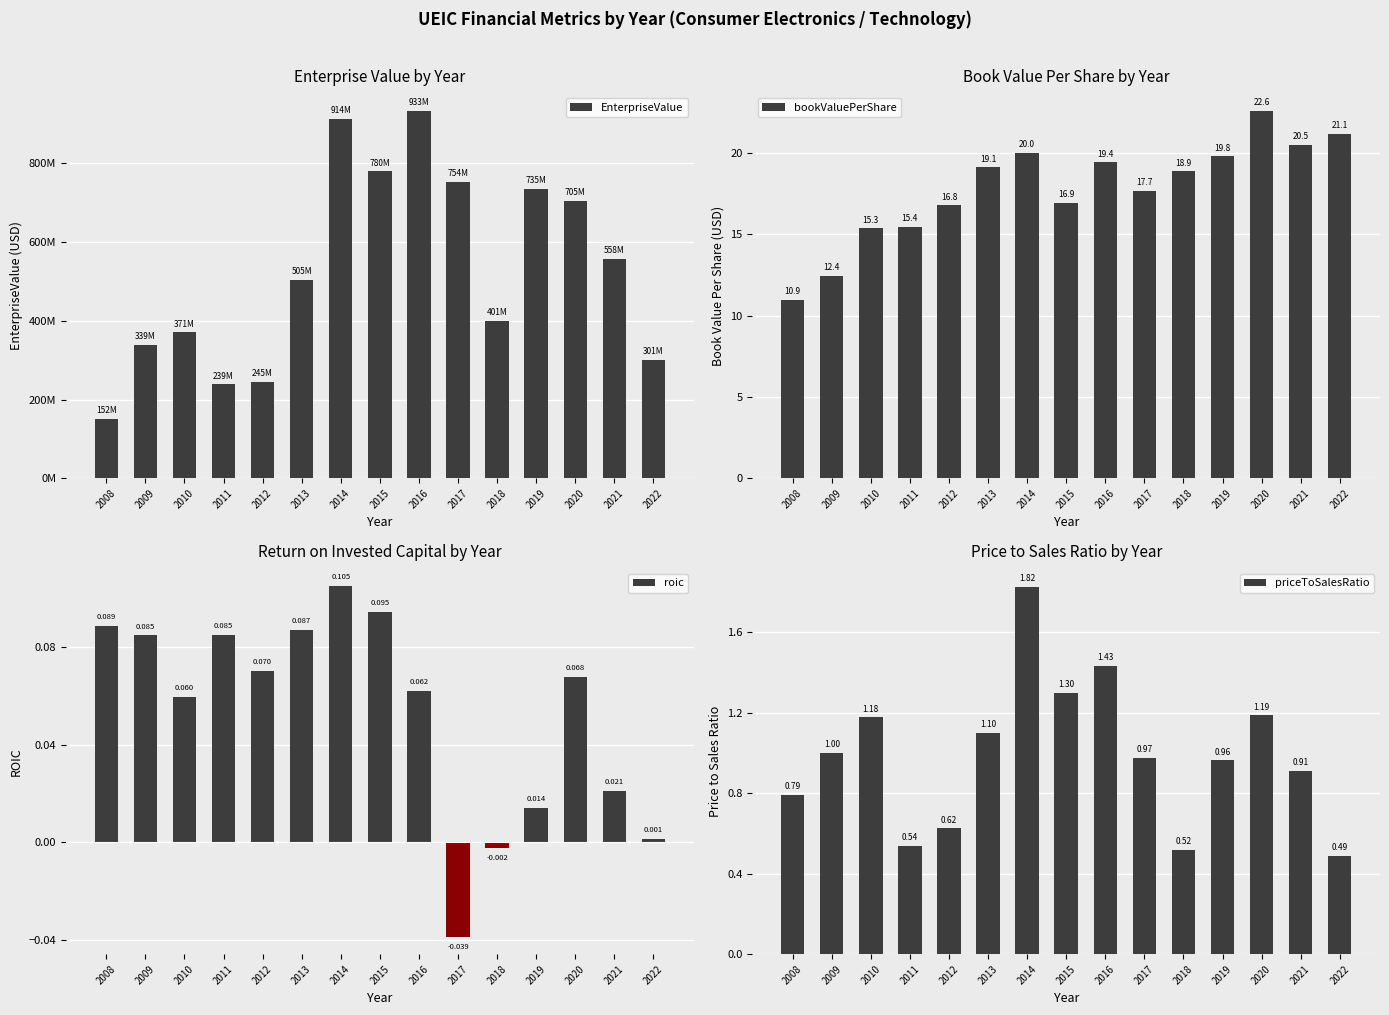

The value of roic at 2016 is 0.0. True or false?

False